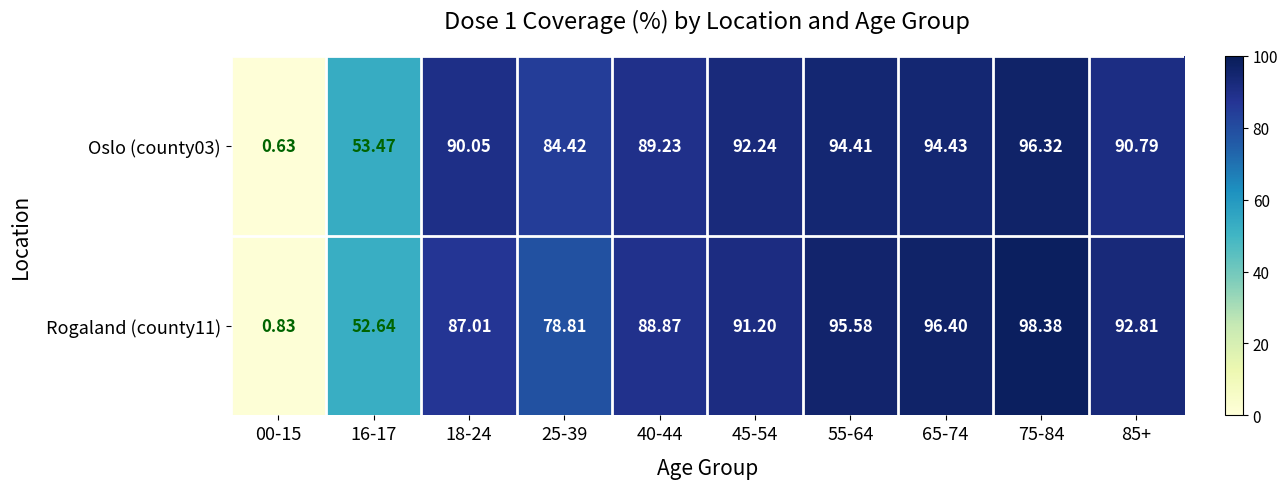

Rank the series by their maximum value, from highest to lowest.

Rogaland (county11), Oslo (county03)